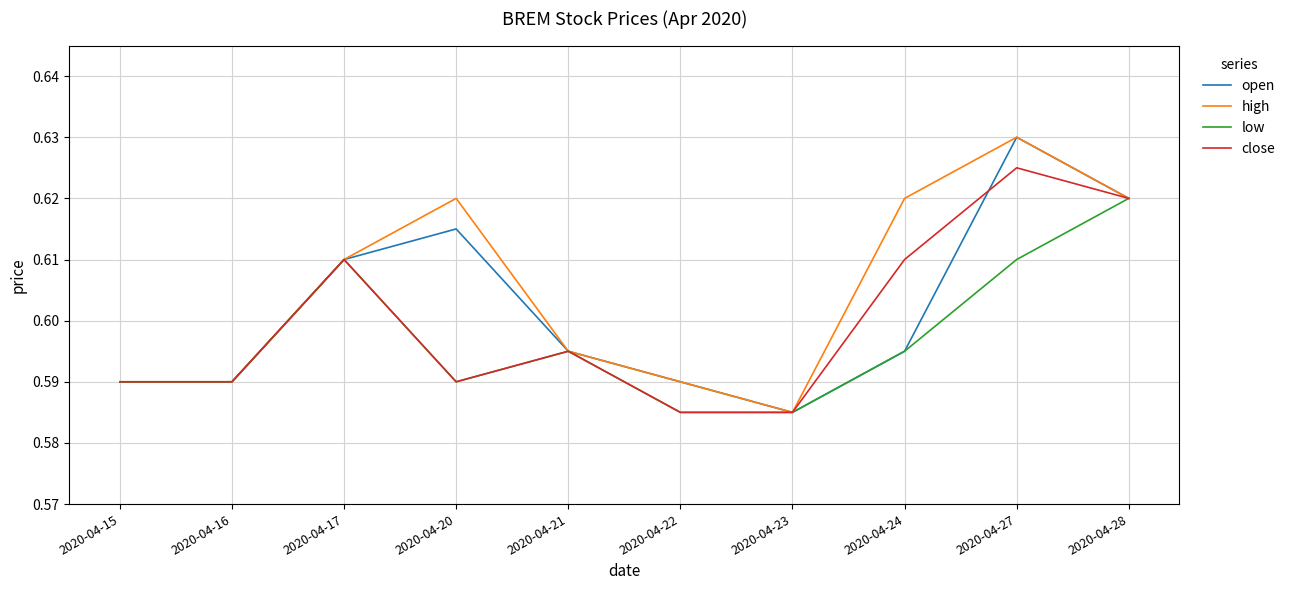

Which series changed the most between 2020-04-20 and 2020-04-27?

close